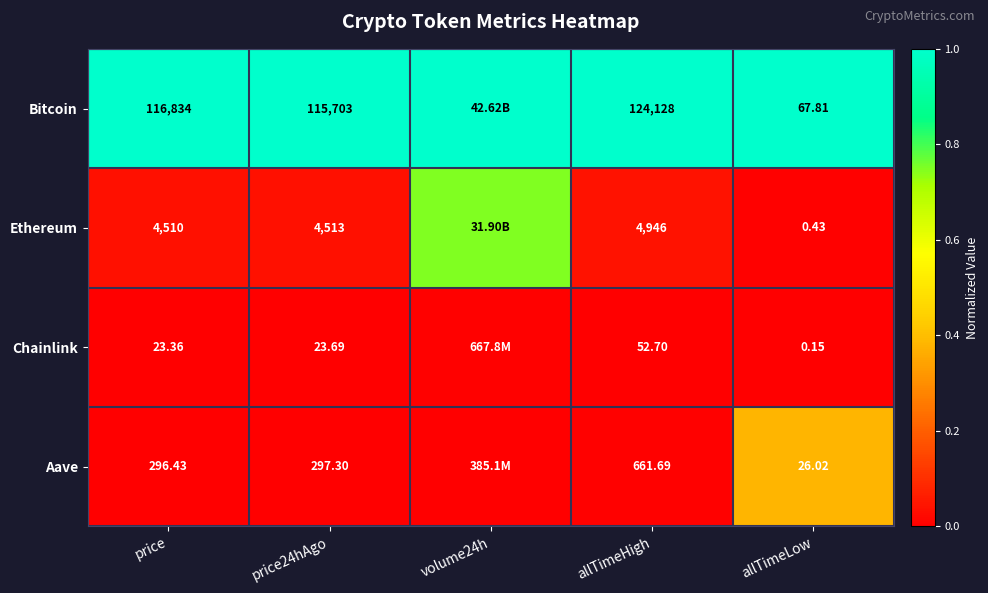

At allTimeLow, list the series in order from largest to smallest.

Bitcoin, Aave, Ethereum, Chainlink